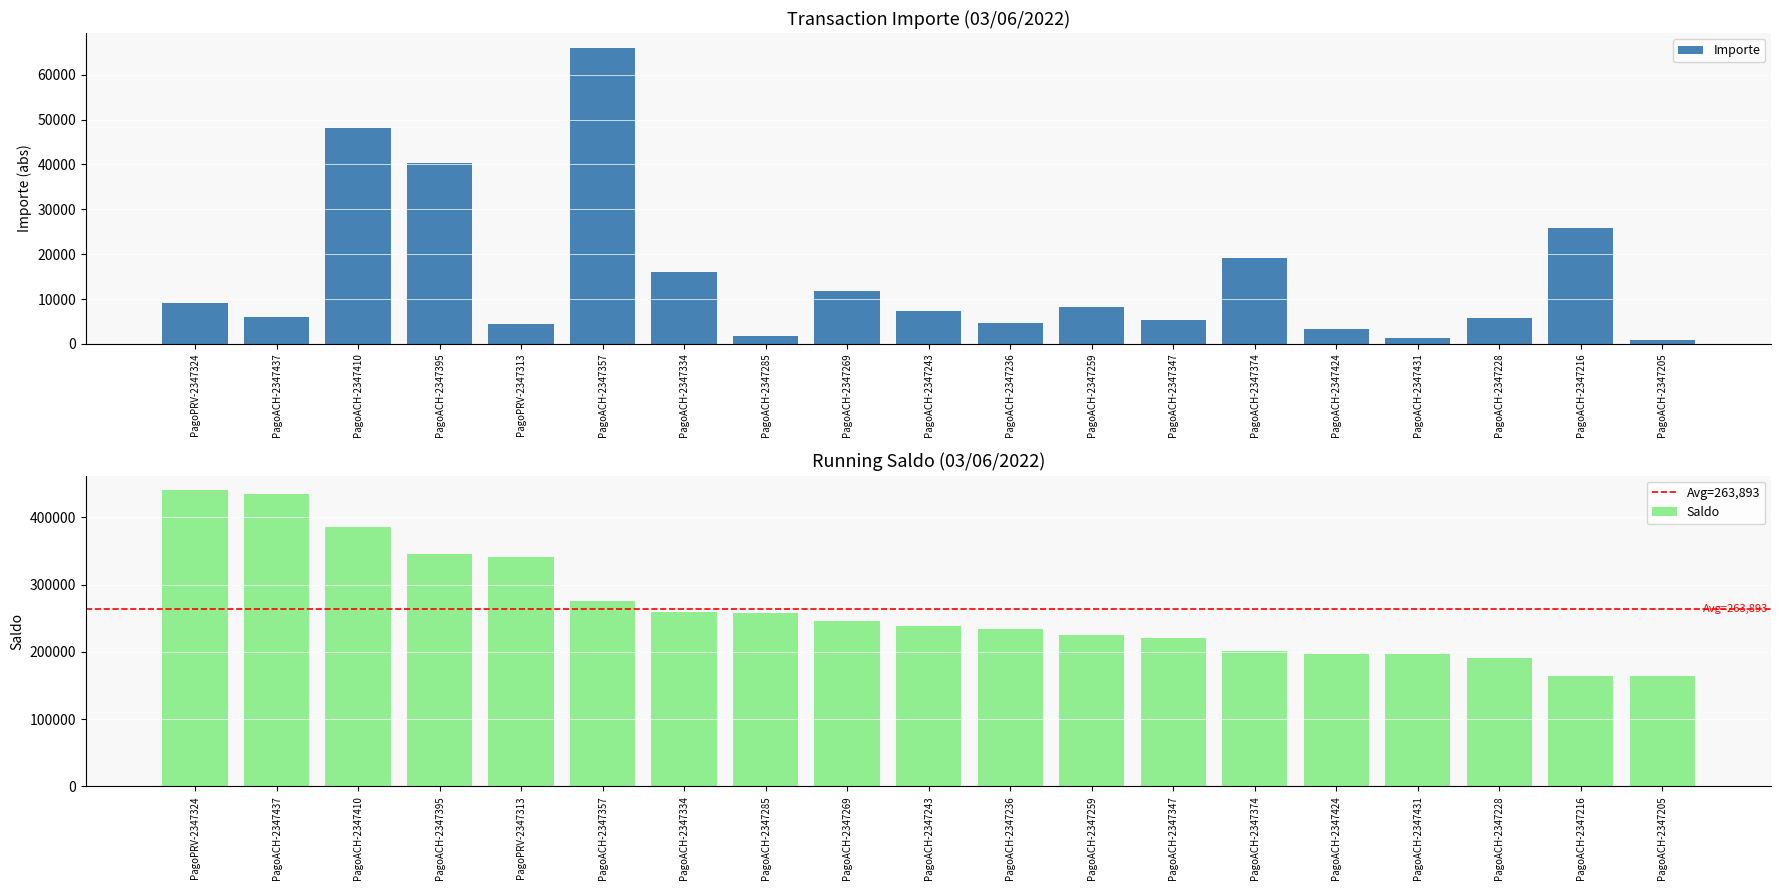

How many groups of bars are there?

19